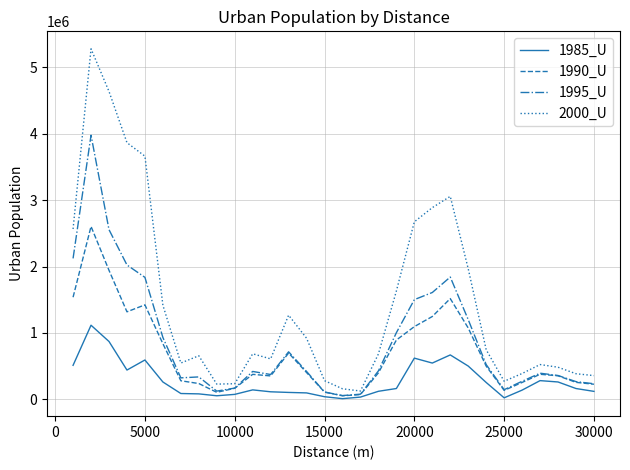

Which series has the largest total across all categories?

2000_U